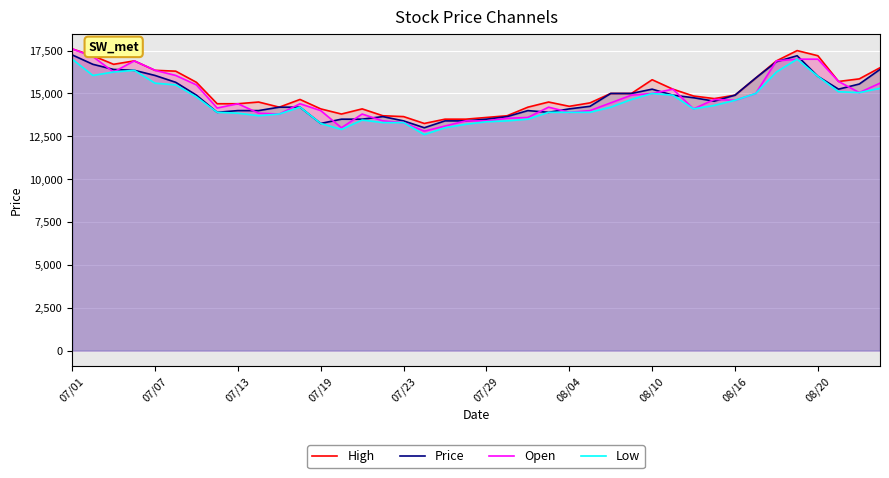

How many series are shown in this chart?

4